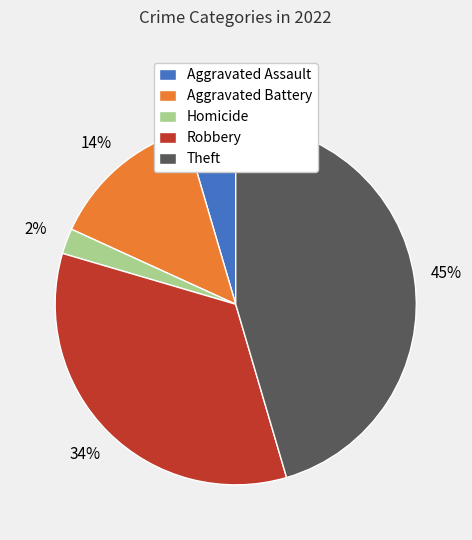

To the nearest percent, what is the average slice percentage?

20%